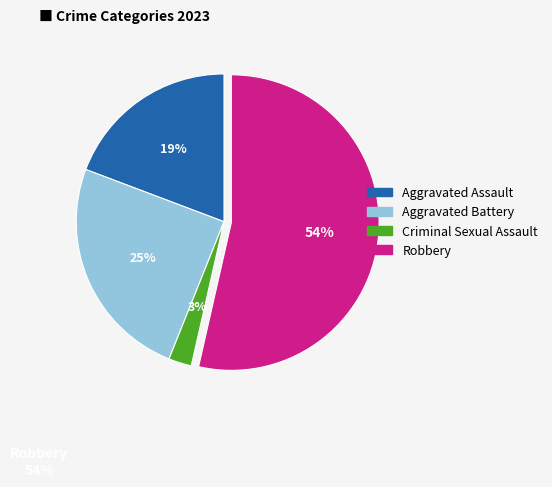

Count the number of slices in the pie.

4